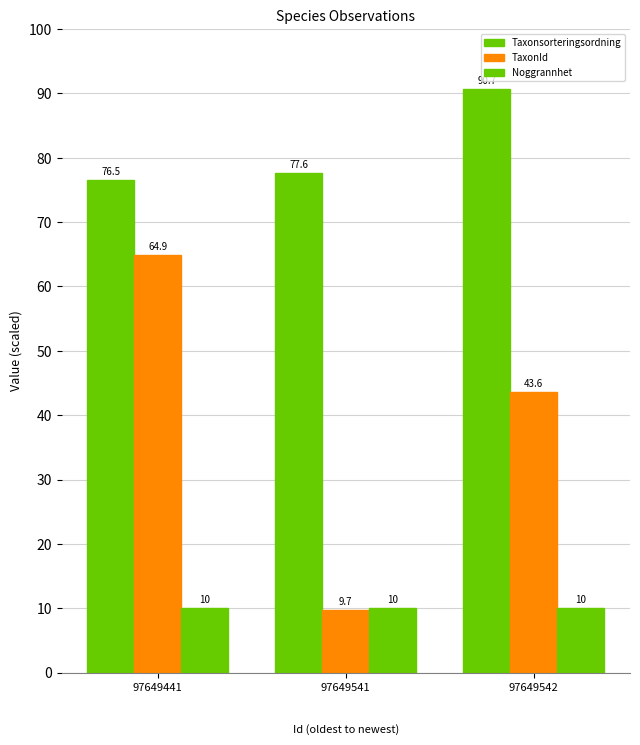

What is the maximum value shown in the chart?

90.7